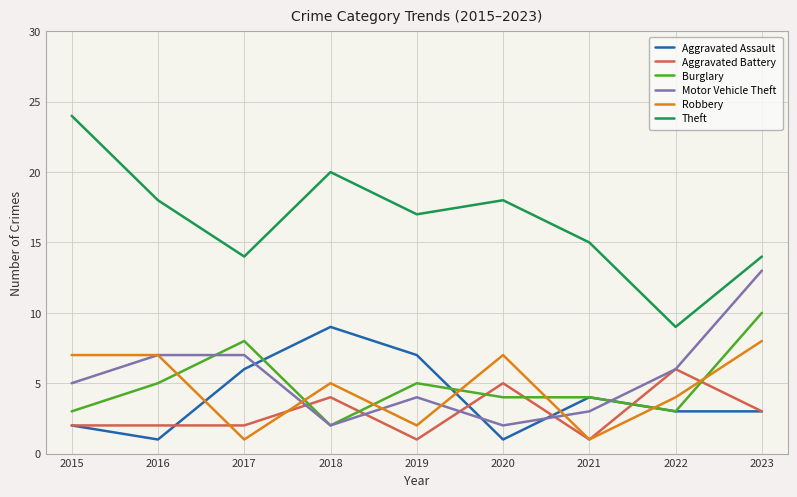

Between 2016 and 2017, which series saw the biggest shift?

Robbery